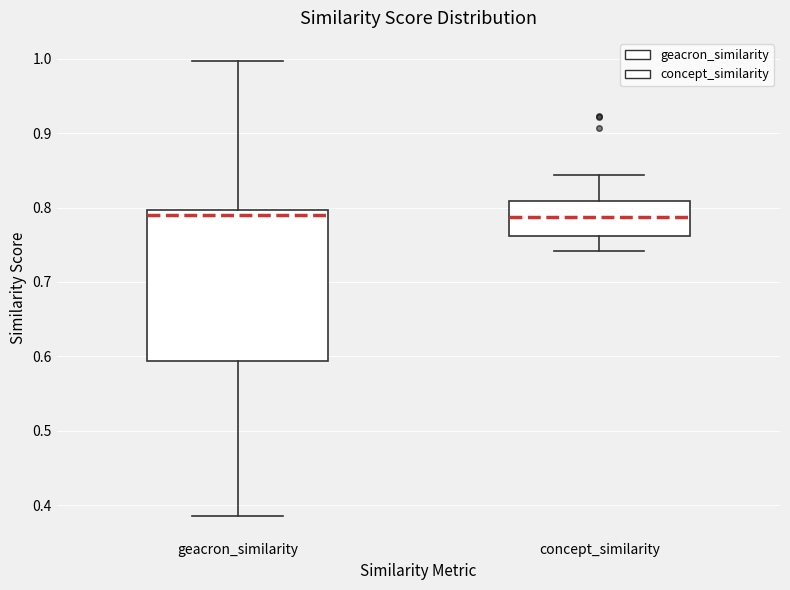

Reading left to right, read every box against the y-axis: the position of its median line, the range the box covers, and the ends of its whiskers. The values are not printed on the chart, so give them approximately, as read against the axis.

geacron_similarity: median 0.79, box 0.59 to 0.80, whiskers 0.39 to 1.00
concept_similarity: median 0.79, box 0.76 to 0.81, whiskers 0.74 to 0.84